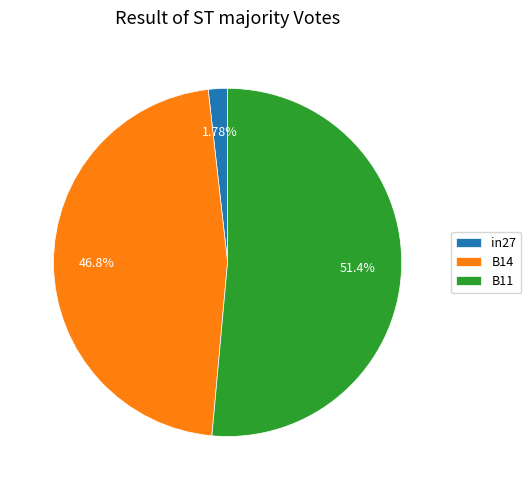

Which slice represents more than half of the pie?

B11